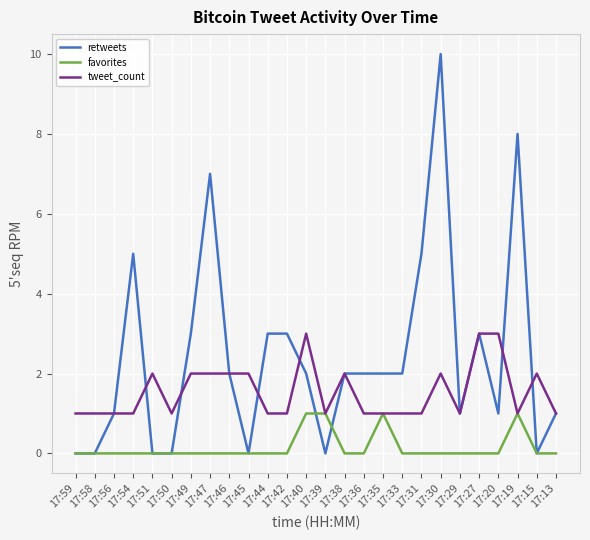

The favorites series shows 0 at 17:59. True or false?

True